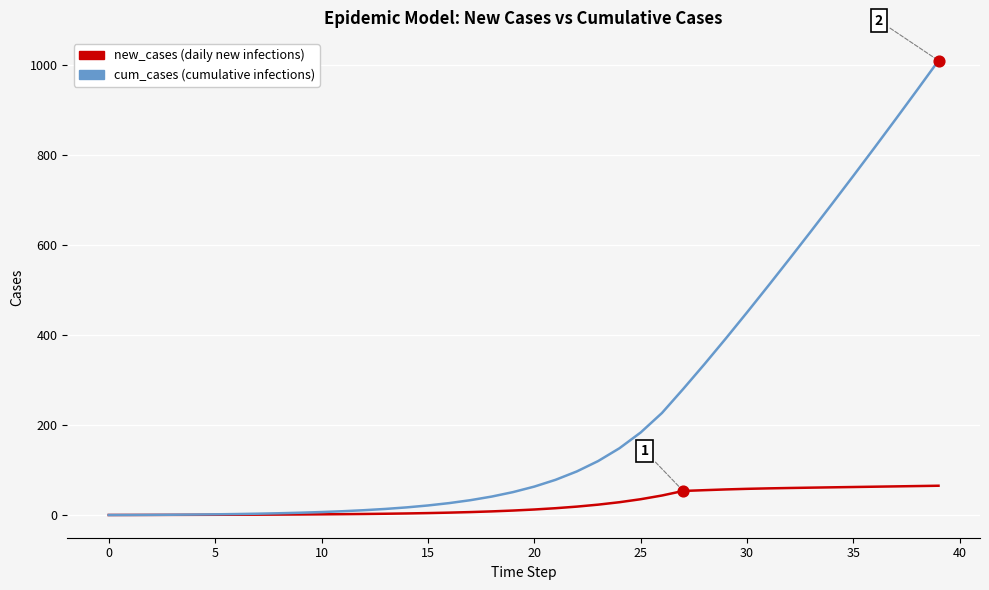

Rank the series by their average value, from highest to lowest.

cum_cases (cumulative infections), new_cases (daily new infections)